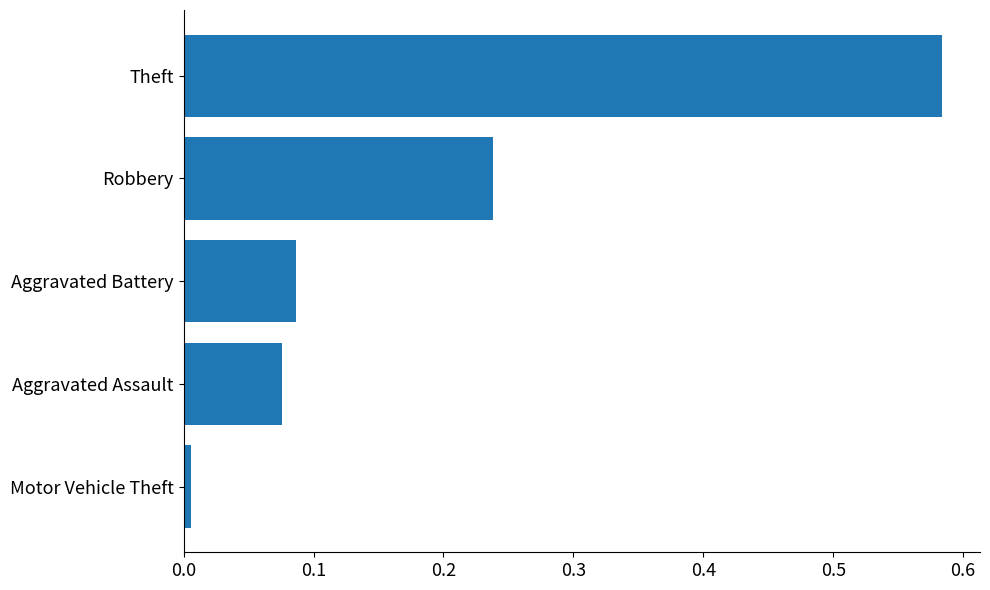

Does the chart contain any negative values?

No